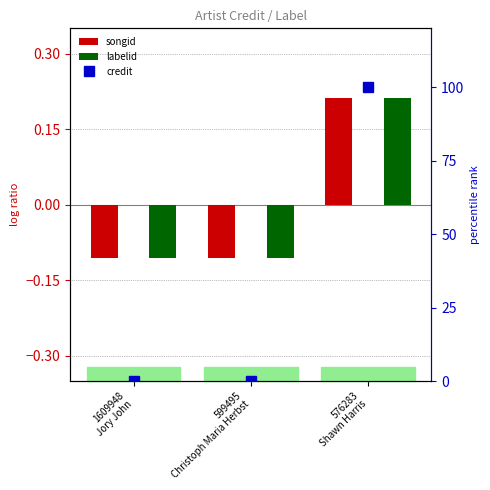

What is the label of the 2nd bar from the left?

599495
Christoph Maria Herbst